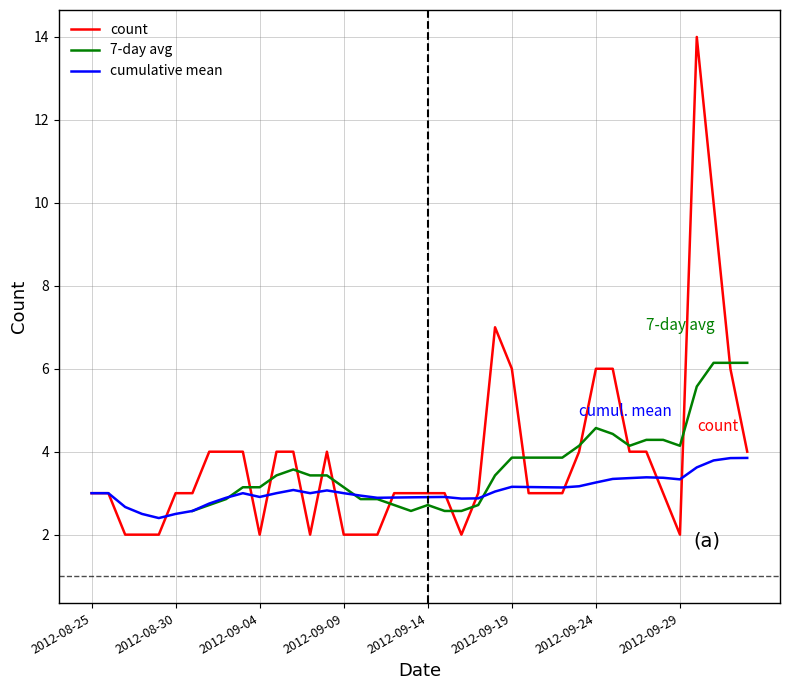

What is the label of the 40th point from the right?

2012-08-25